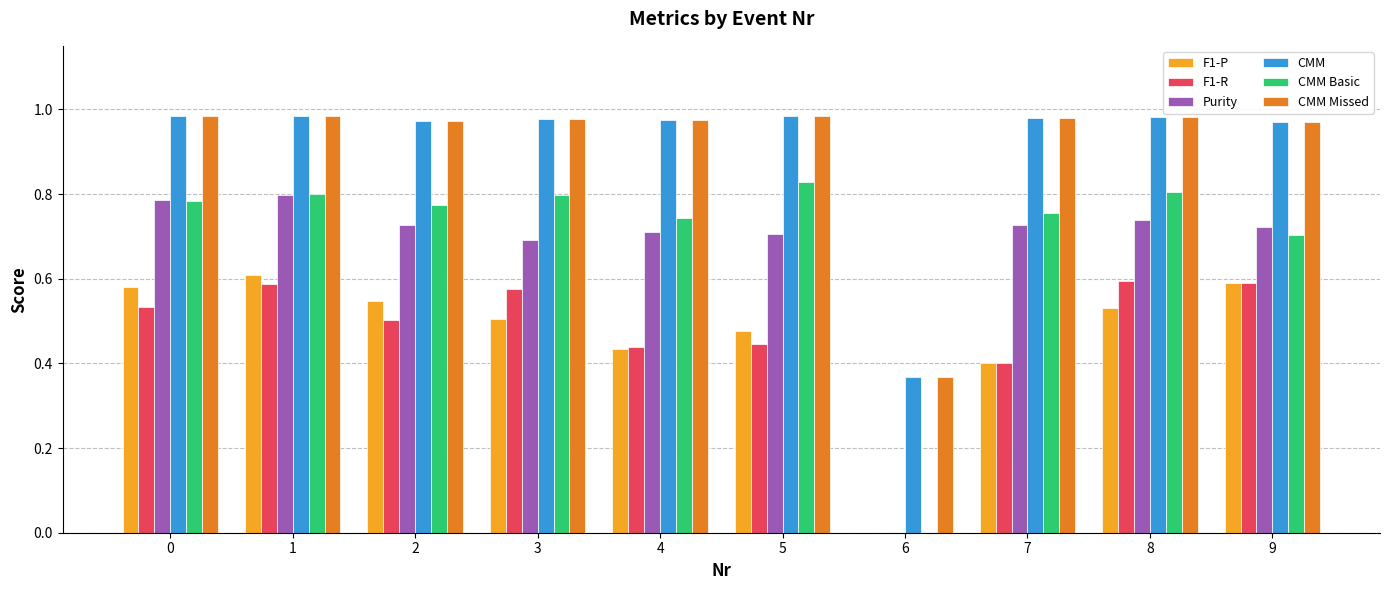

What is the sum of the CMM values at 6 and 9?

1.3